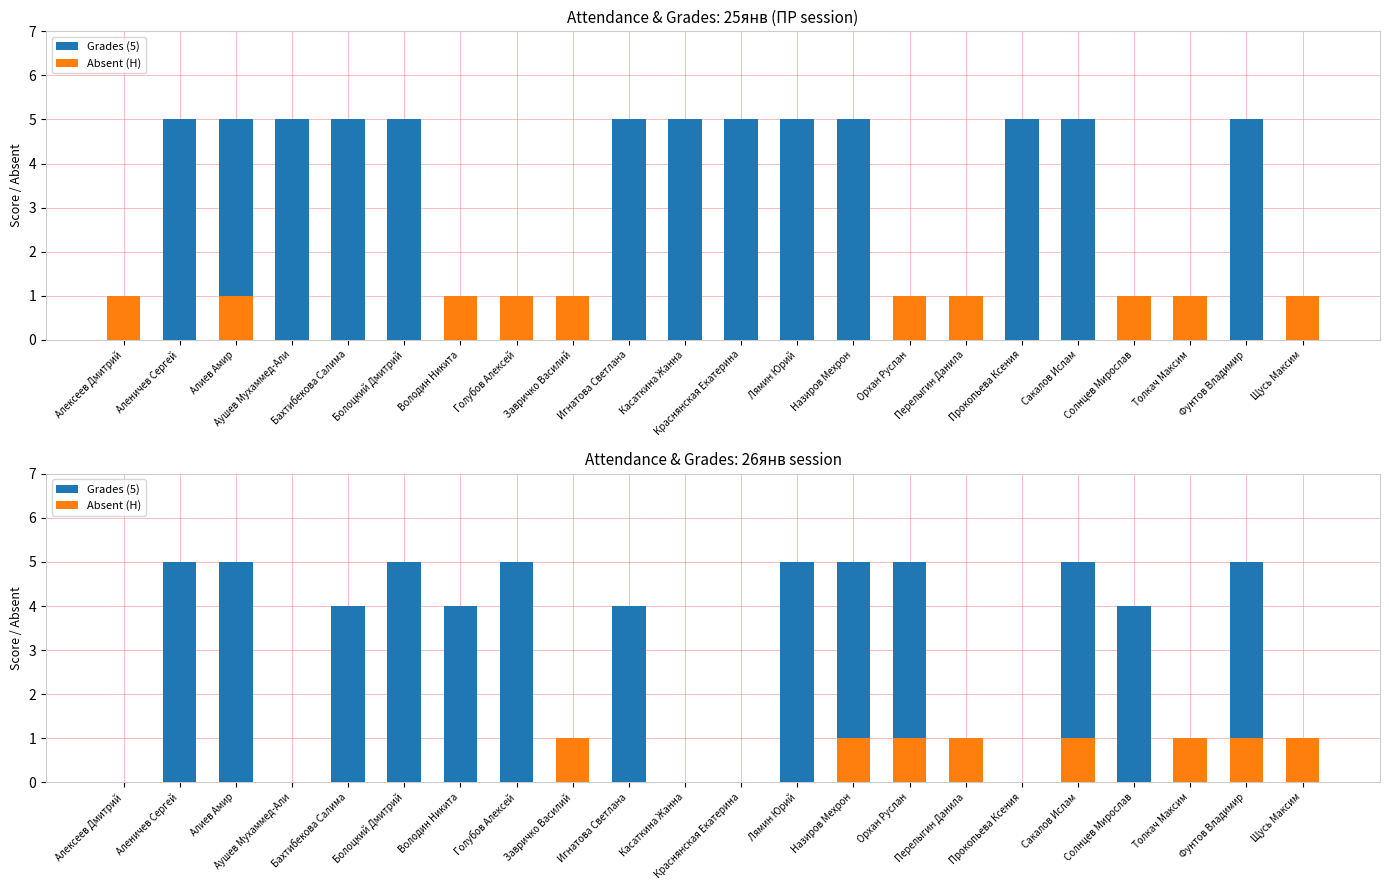

At Голубов Алексей, list the series in order from smallest to largest.

Absent (H), Grades (5)